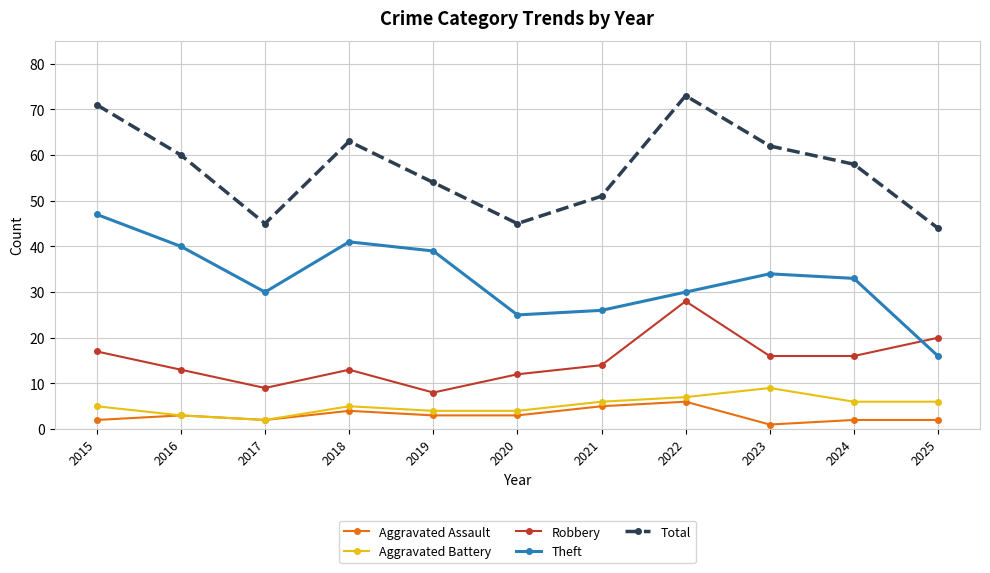

Where is Robbery nearest to the value 18?

2015